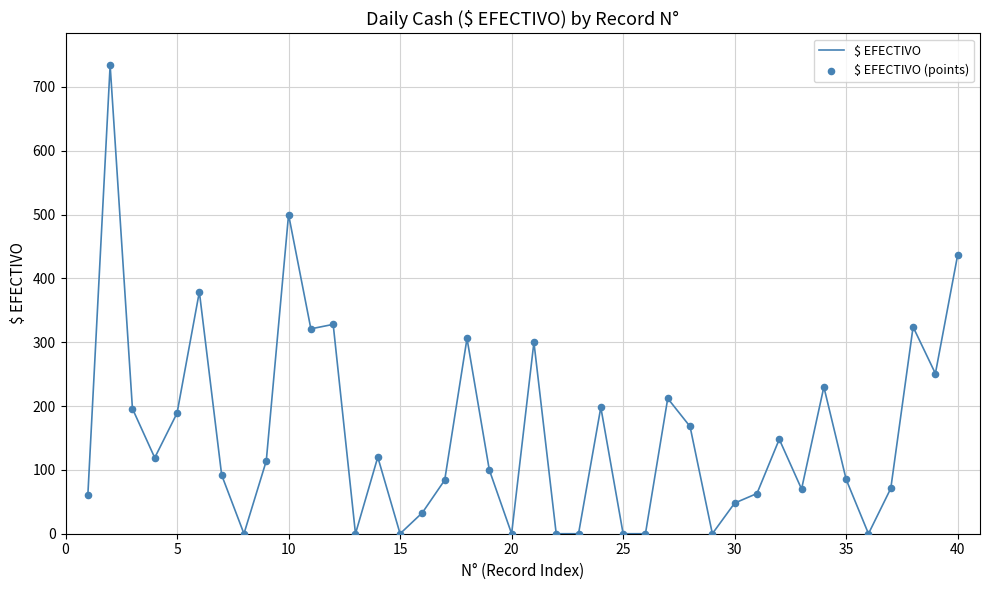

What is the difference between the maximum and minimum values?

734